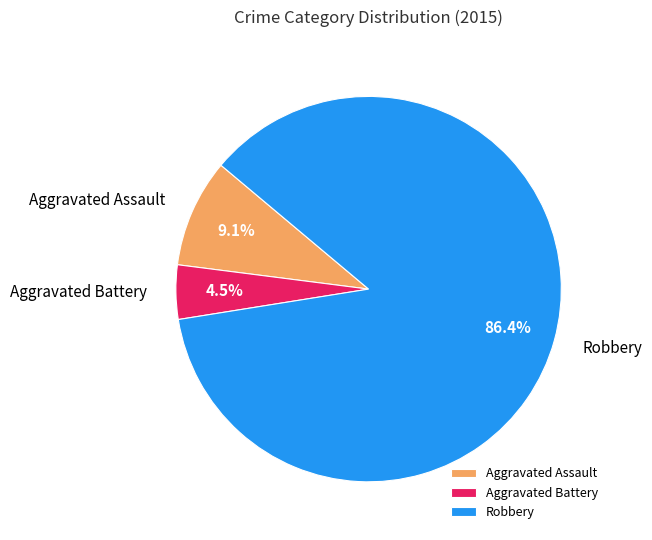

Between Aggravated Battery and Robbery, which is larger?

Robbery